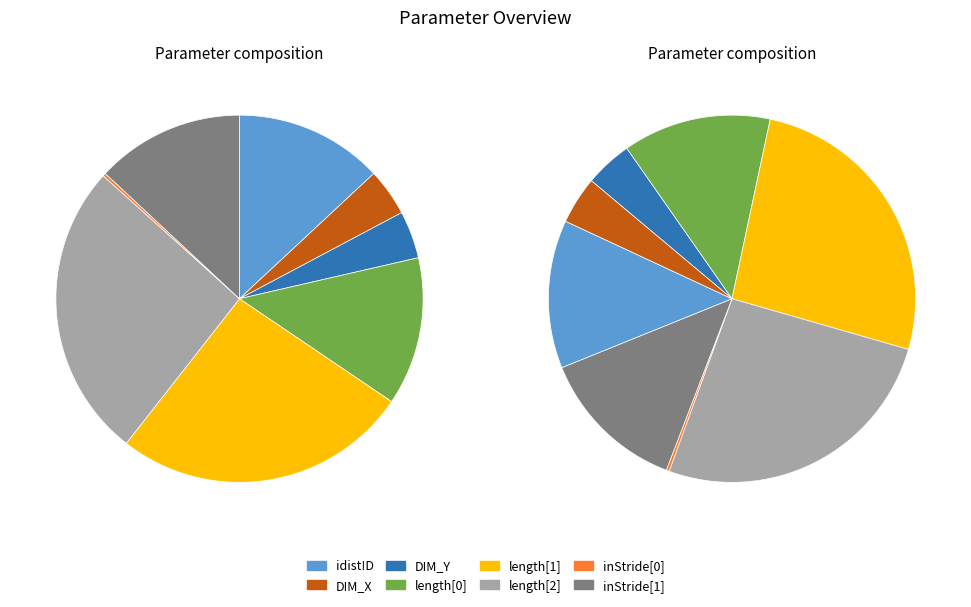

Is it true that inStride[1] is 1% of the pie?

False